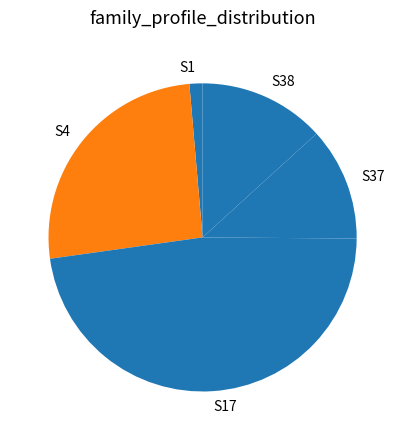

Combined, do S37 and S4 account for over 50%?

No